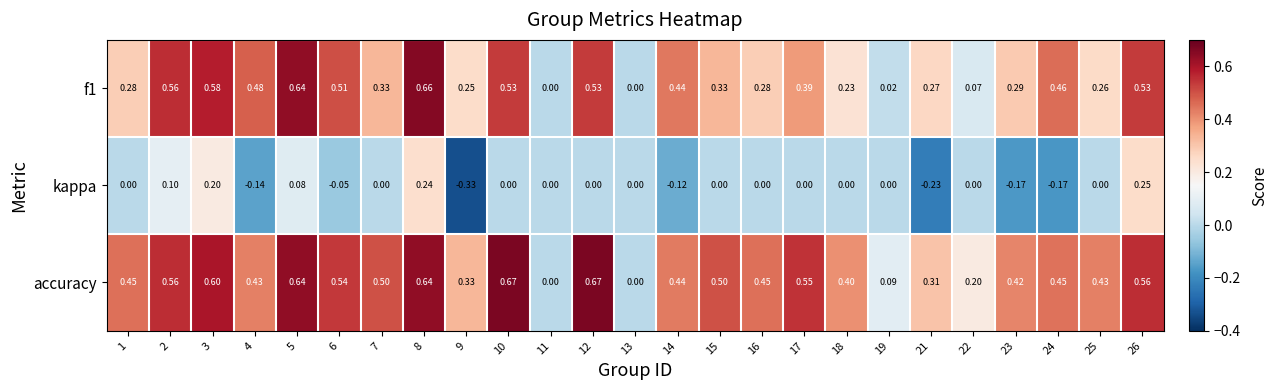

Is the value of kappa at 19 greater than the value of accuracy at 21?

No